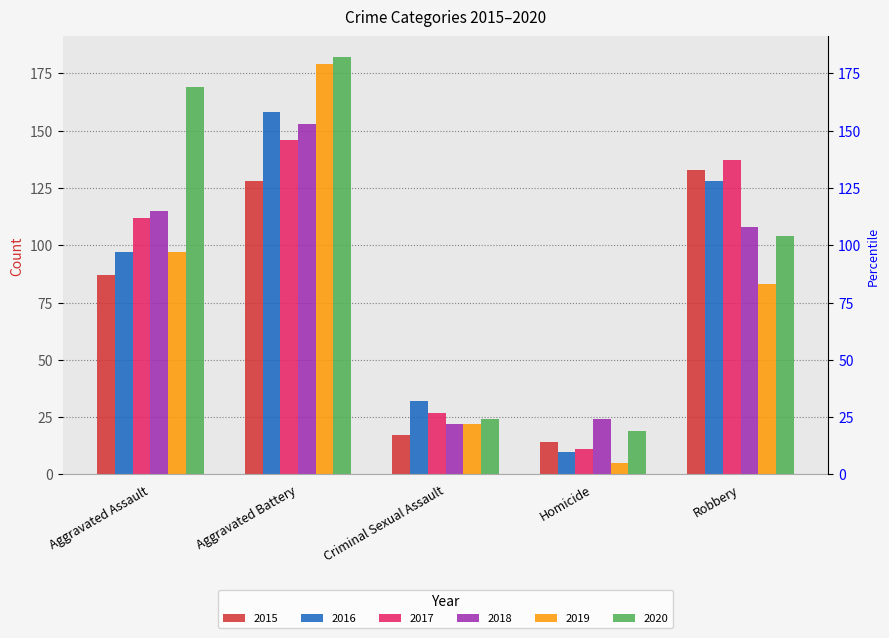

Between Homicide and Robbery, which series saw the biggest shift?

2017